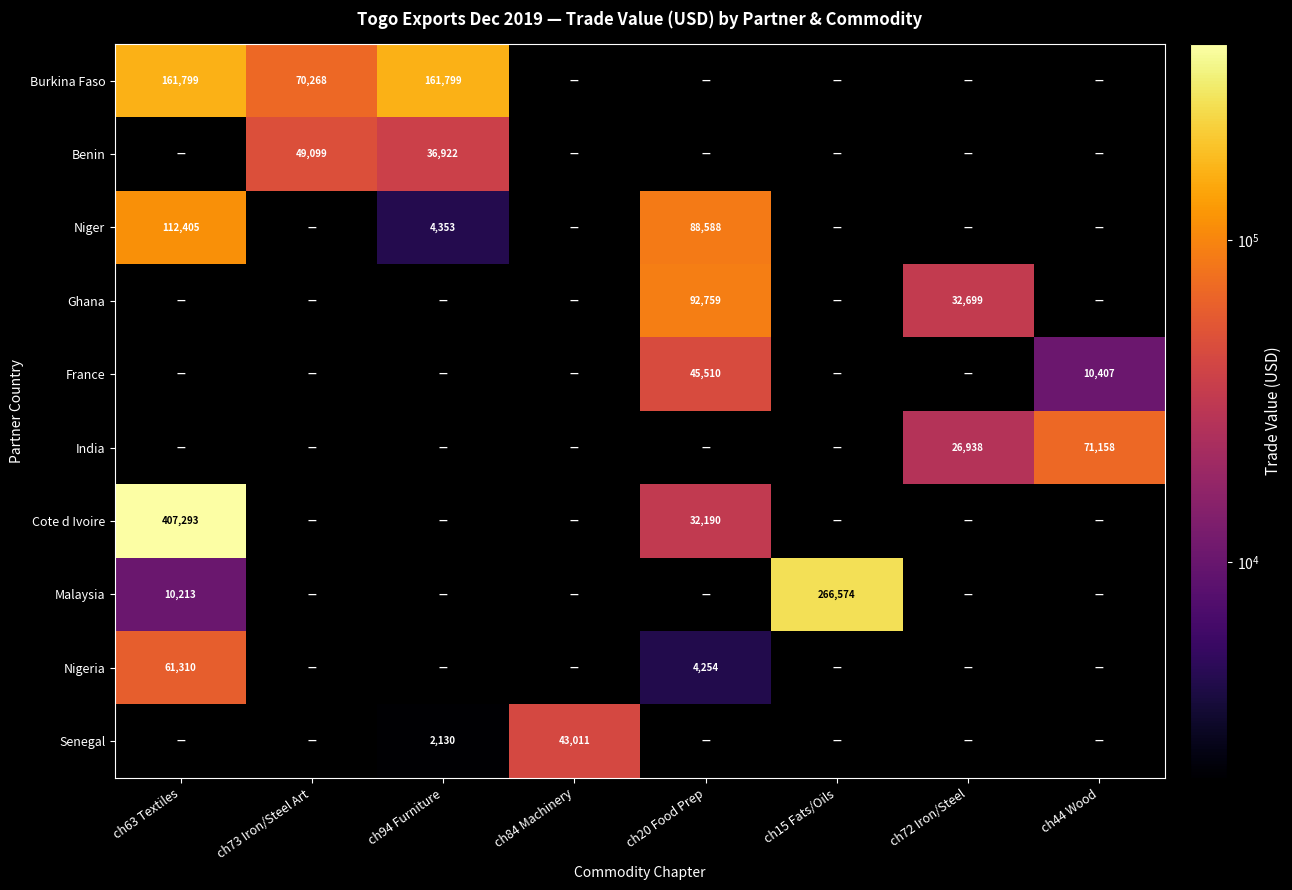

Count the number of data series in this chart.

10